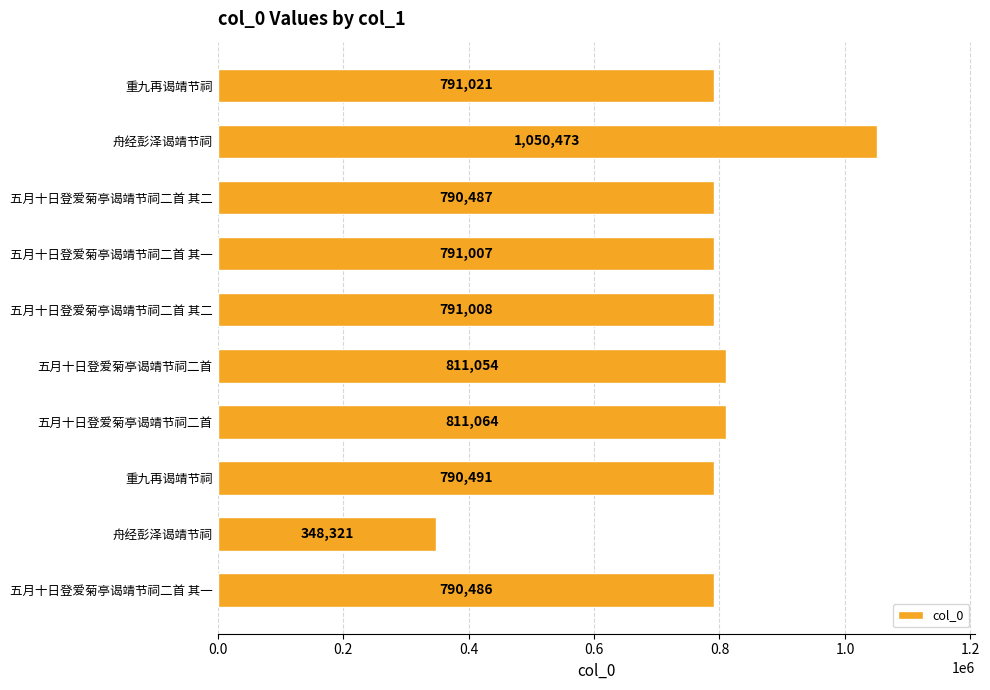

How many categories are shown in the chart?

10